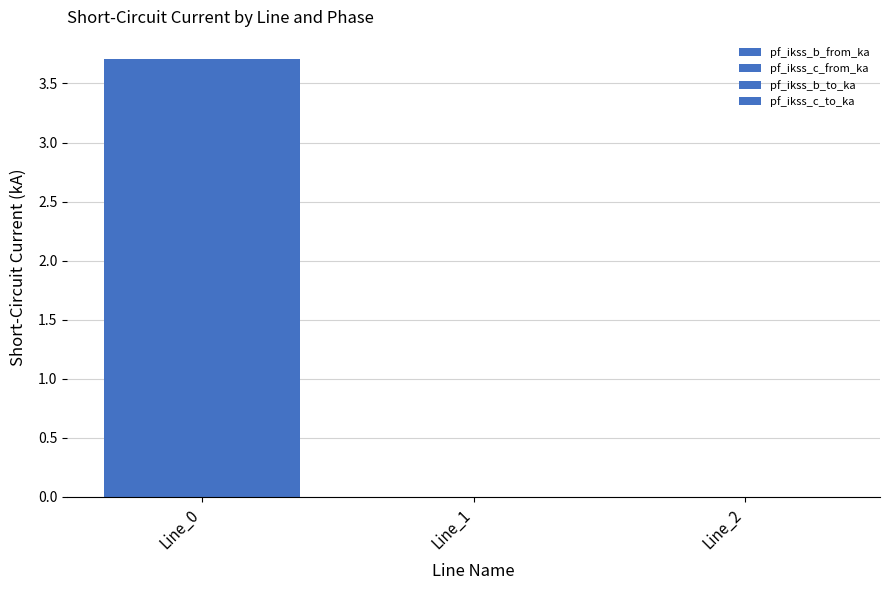

Which category has the highest value across all series?

Line_0